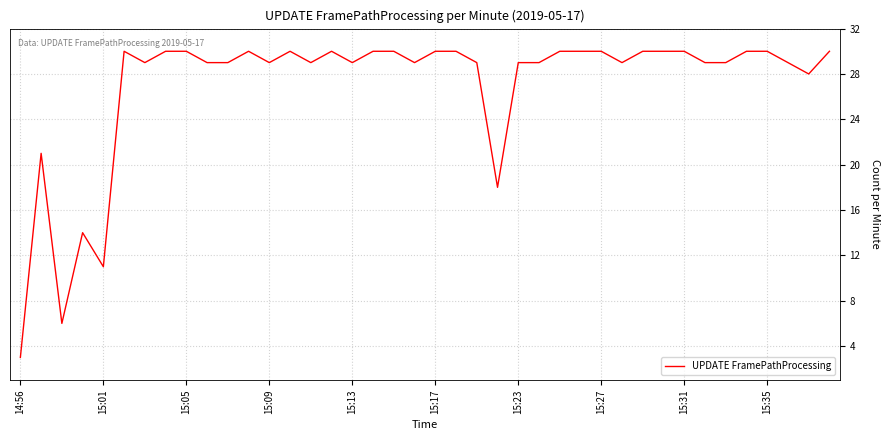

What is the greatest value displayed?

30